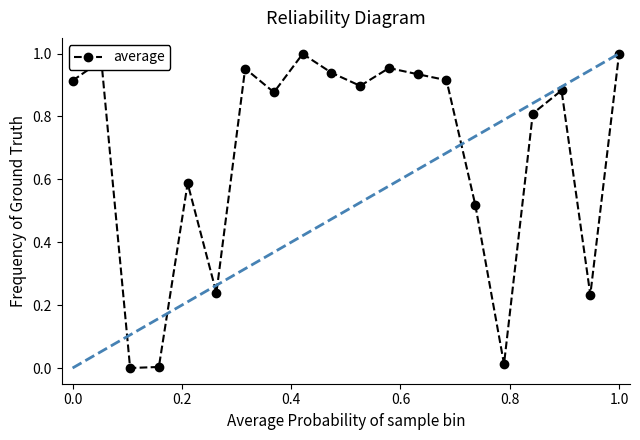

True or false: the data has more than 2 interior local peaks.

True